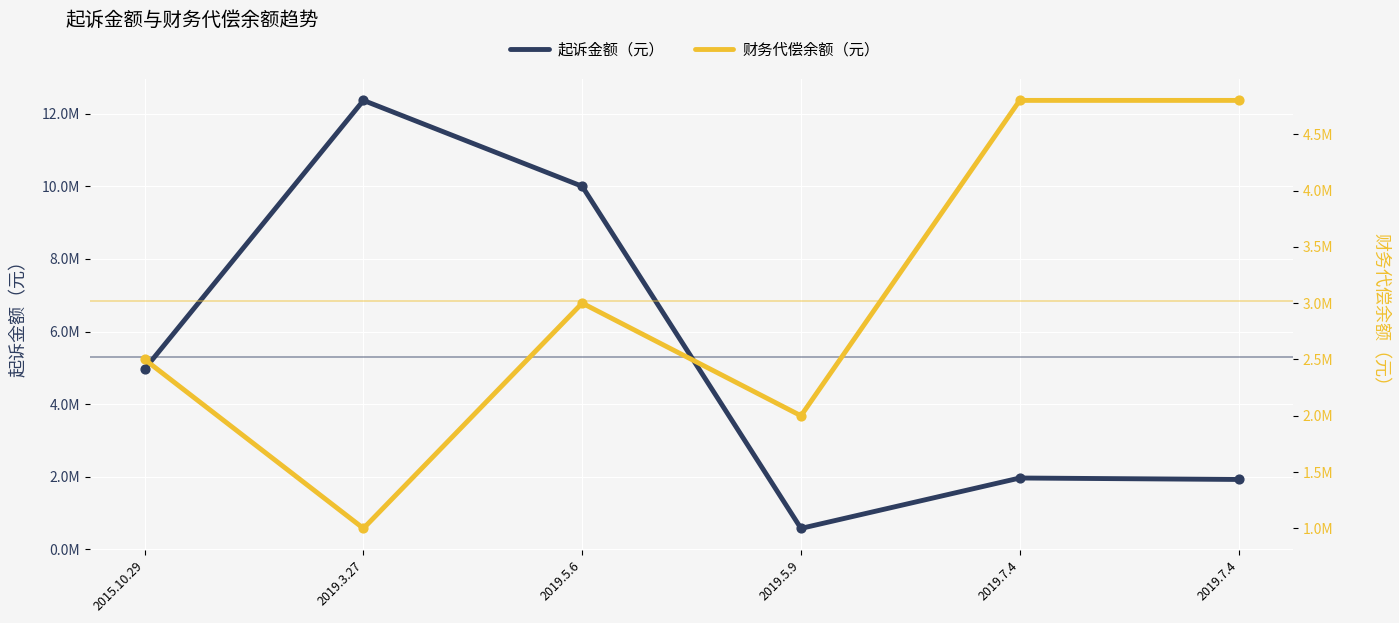

Which series contains the highest Y value?

起诉金额（元）